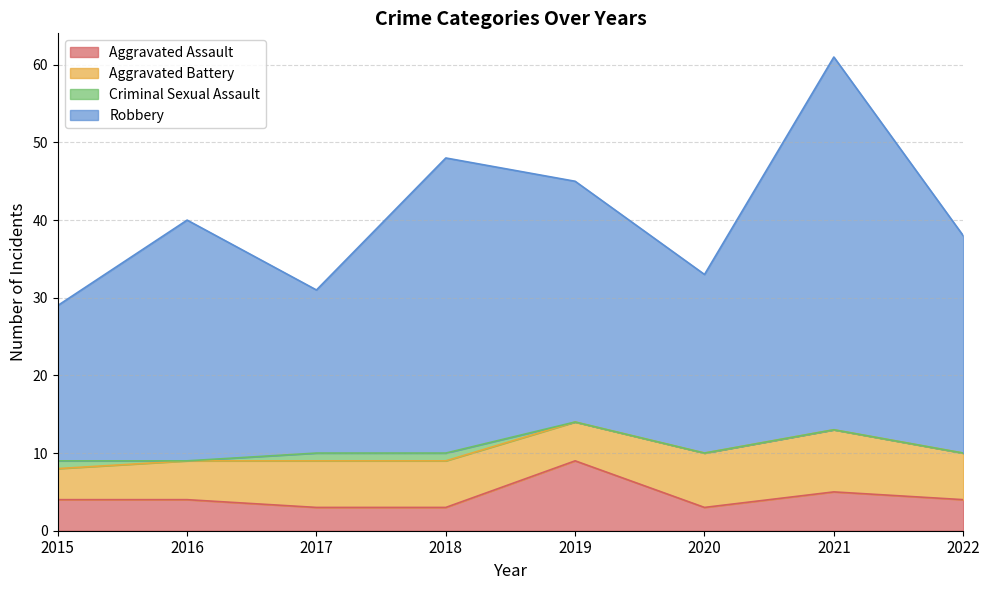

True or false: Robbery and Aggravated Assault intersect in this chart.

False